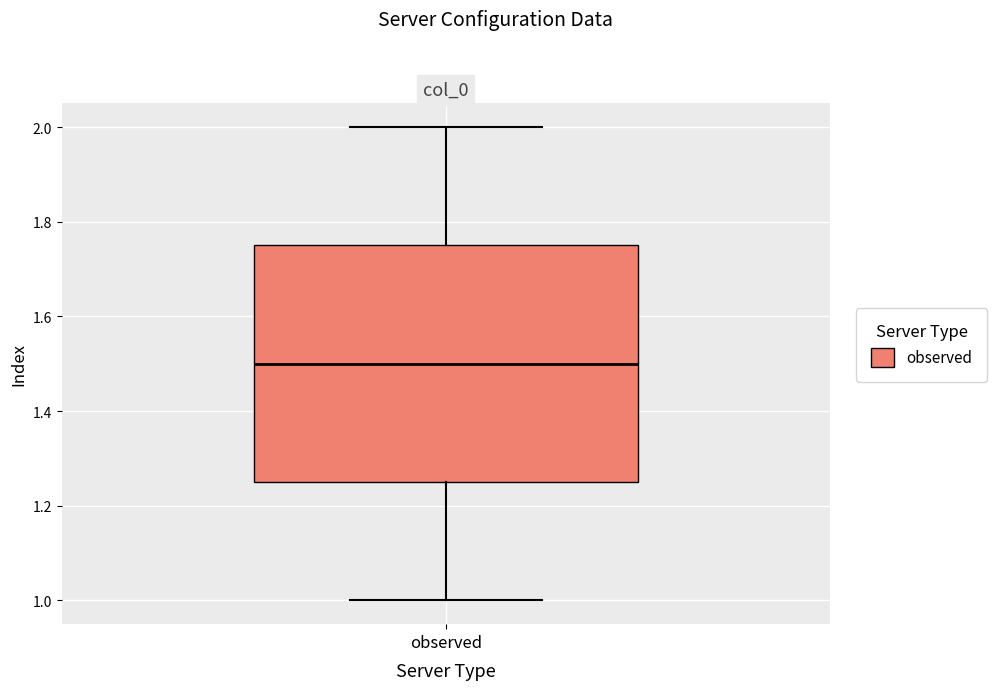

Transcribe this box plot: give where the median line is, the range the box spans, and where the two whiskers end, as read against the y-axis. The values are not printed on the chart, so give them approximately, as read against the axis.

median 1.50, box 1.26 to 1.76, whiskers 1.00 to 2.00